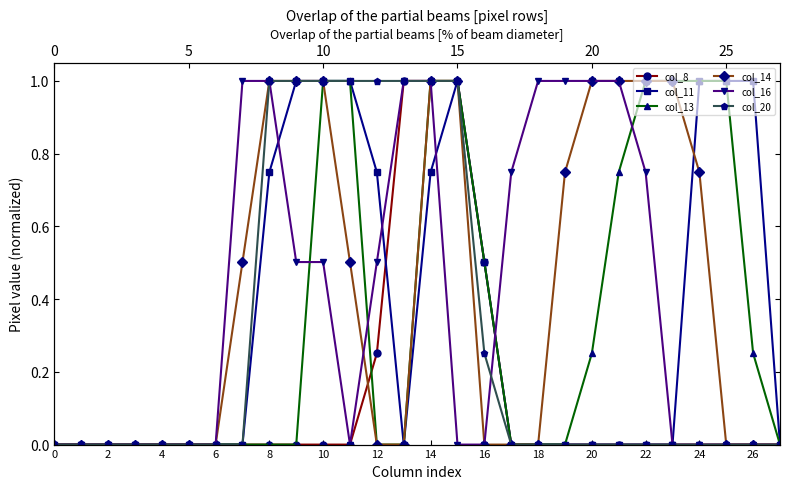

Is the value of col_14 at 14 greater than the value of col_13 at 18?

Yes